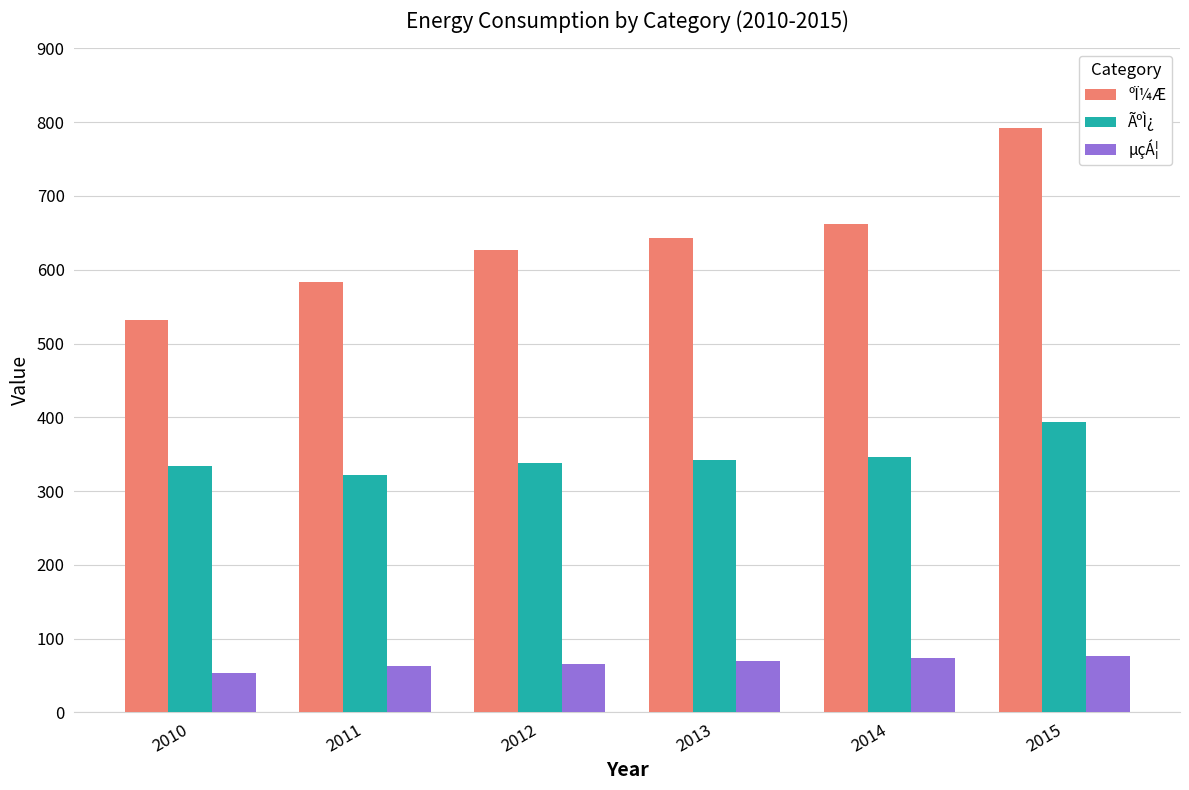

Which label corresponds to the smallest value in the chart?

2010